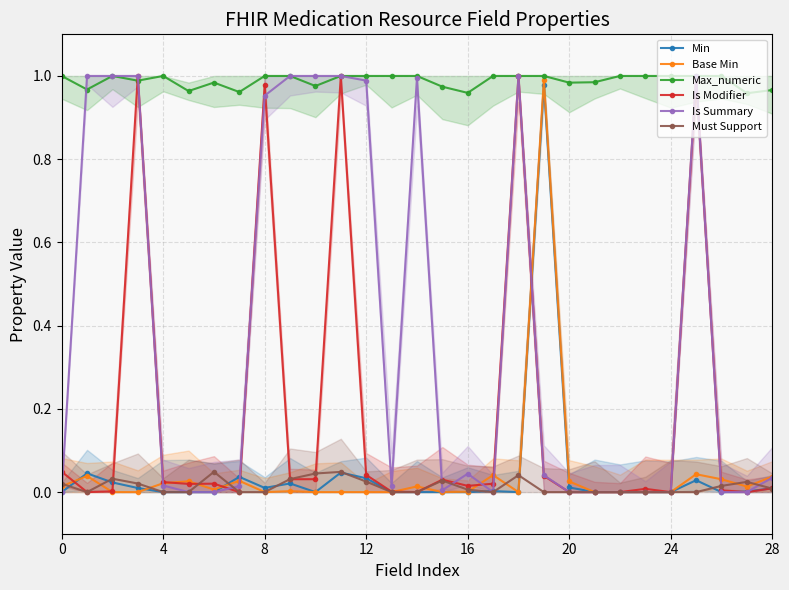

Between 28 and 12, which is larger?

12